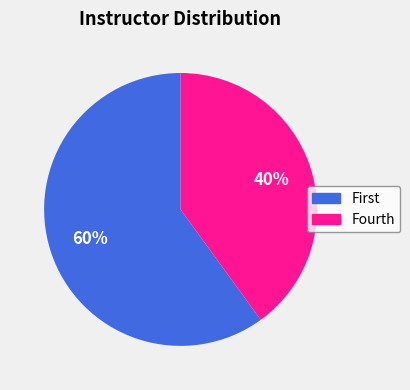

How many slices are in this pie chart?

2